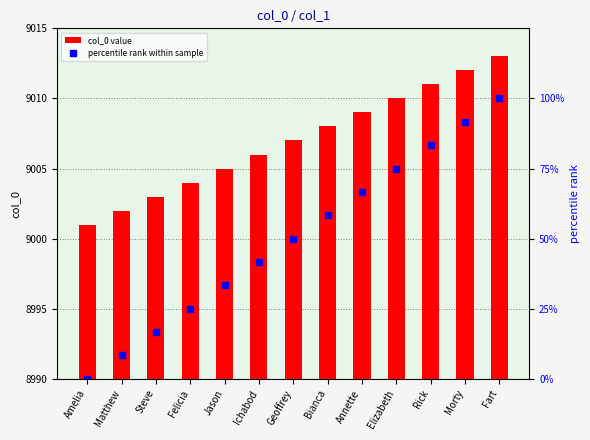

At which label does col_0 value reach its minimum?

Amelia